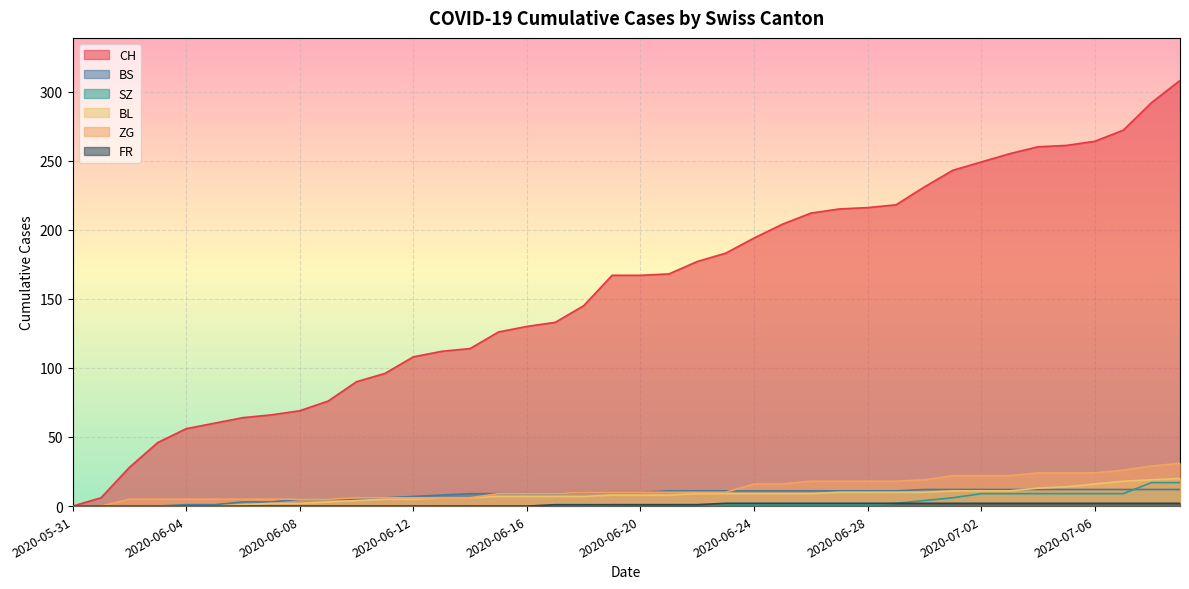

The value of SZ at 2020-06-27 is 2. True or false?

False